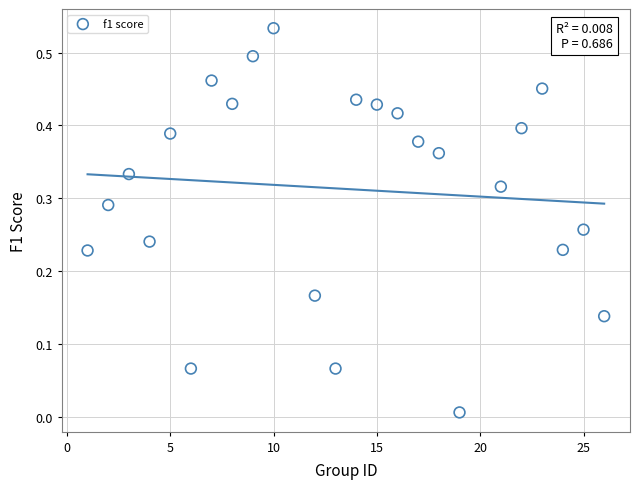

What is the range of X values (max minus min)?

25.0